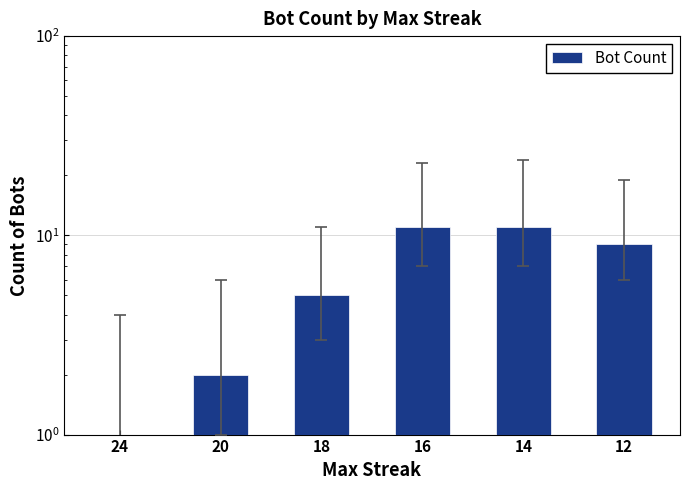

What is the difference between the second highest and minimum values?

10